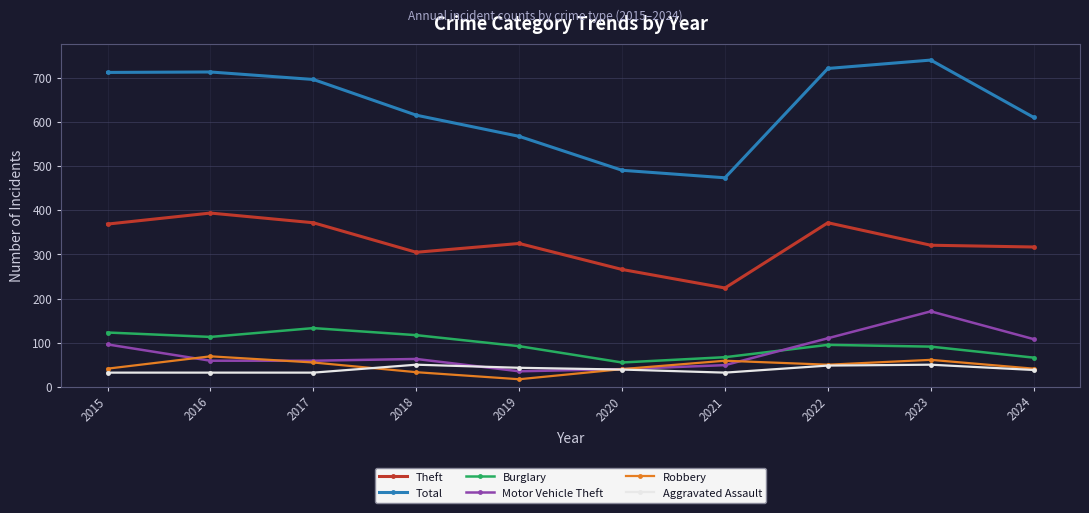

Rank the series by their maximum value, from lowest to highest.

Aggravated Assault, Robbery, Burglary, Motor Vehicle Theft, Theft, Total